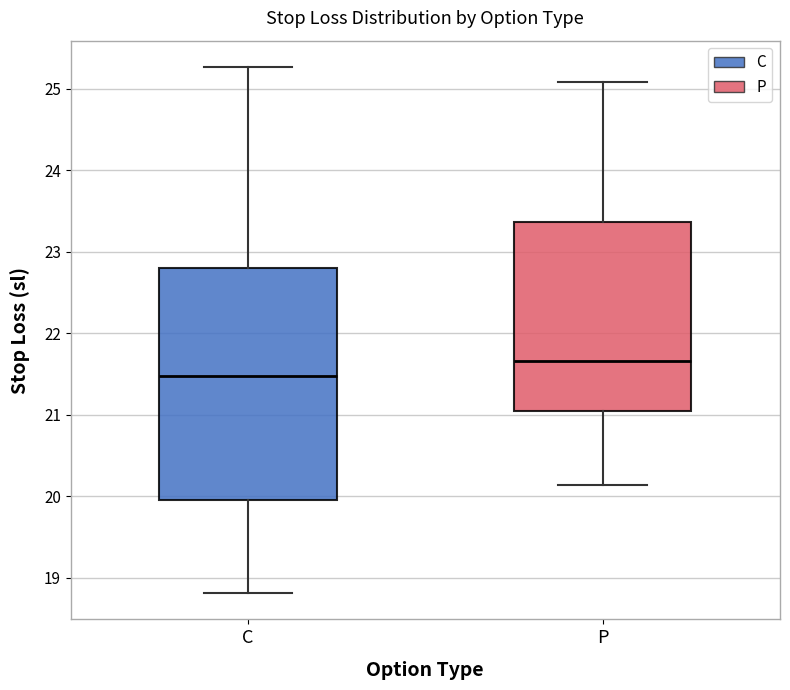

Reading left to right, transcribe this box plot: for each box, give where its median line is, the range the box spans, and where its two whiskers end, as read against the y-axis. The values are not printed on the chart, so give them approximately, as read against the axis.

C: median 21.5, box 20.0 to 22.8, whiskers 18.8 to 25.3
P: median 21.7, box 21.0 to 23.4, whiskers 20.1 to 25.1